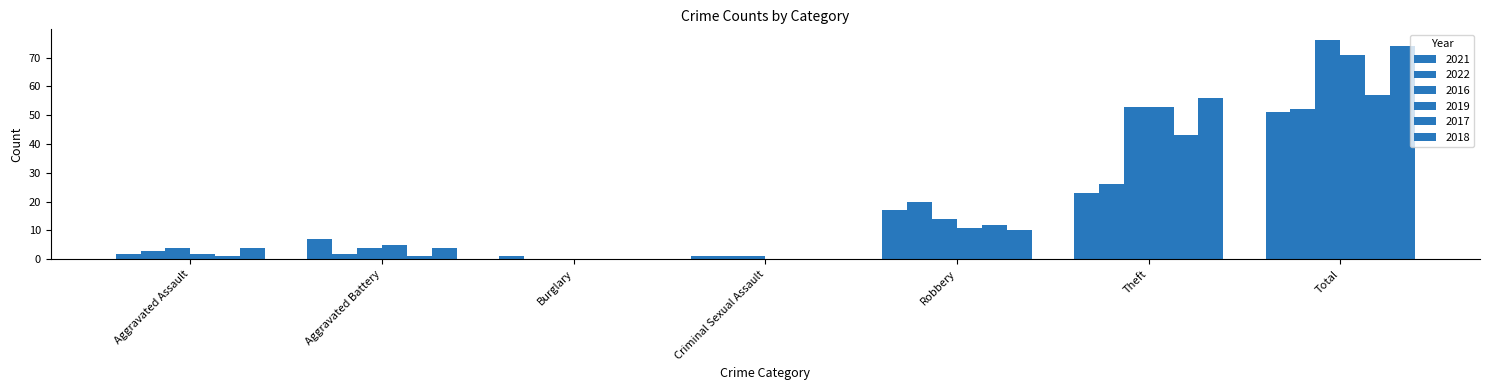

What is the difference between the maximum and minimum values in the 2017 series?

57